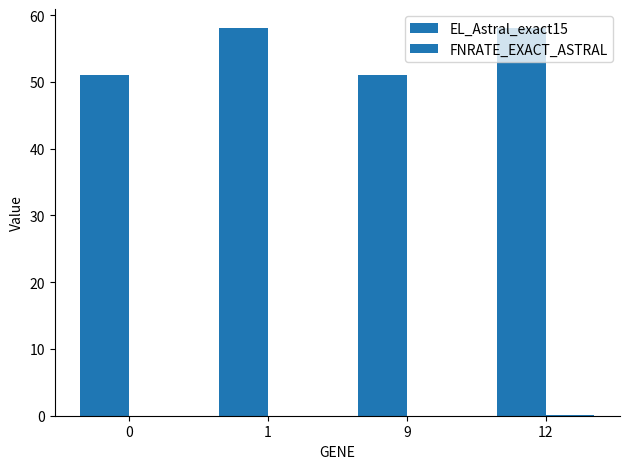

Are the bars grouped side by side (vs. stacked)?

Yes